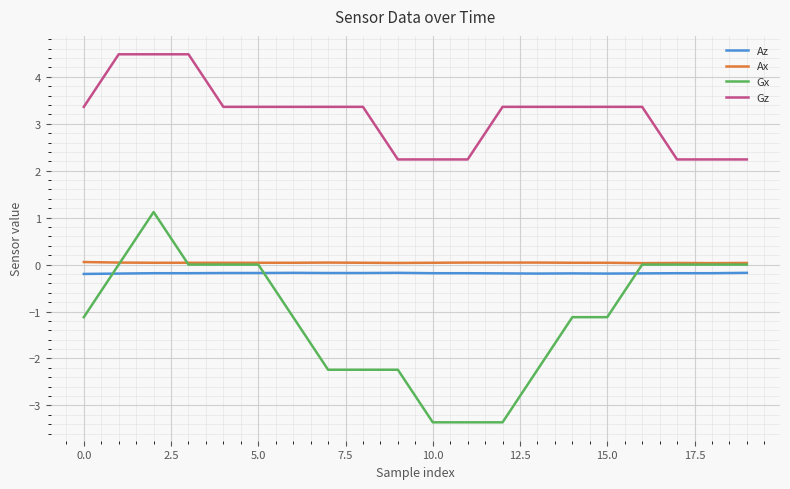

True or false: Az and Gx cross at least once.

True